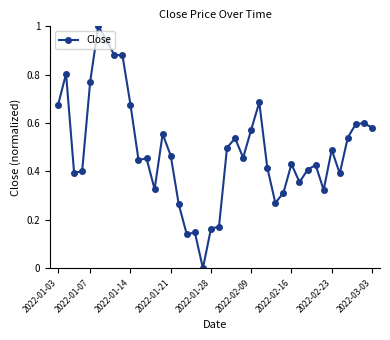

What is the maximum value shown in the chart?

1.0